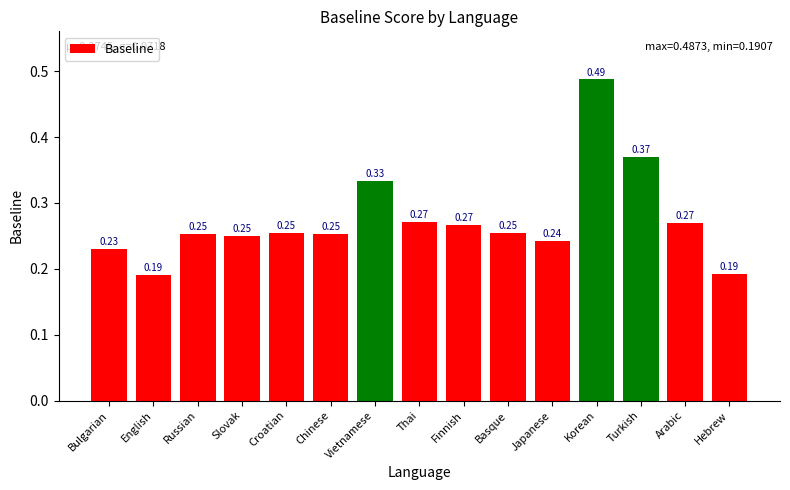

What is the sum of all values?

4.1